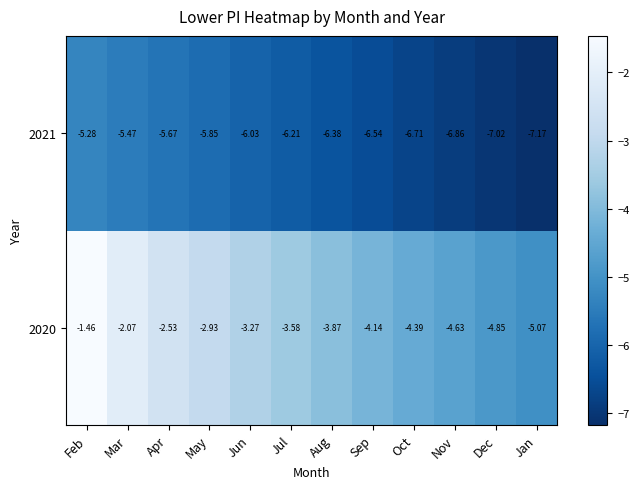

Which category has the lowest value in the 2020 series?

Jan